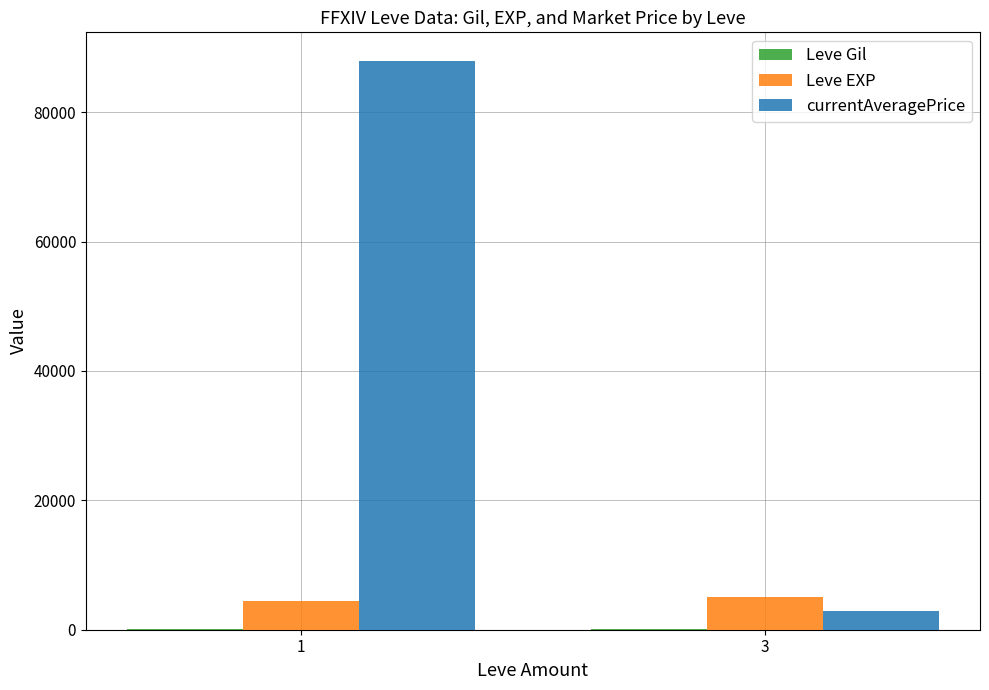

Which series has the largest total across all categories?

currentAveragePrice